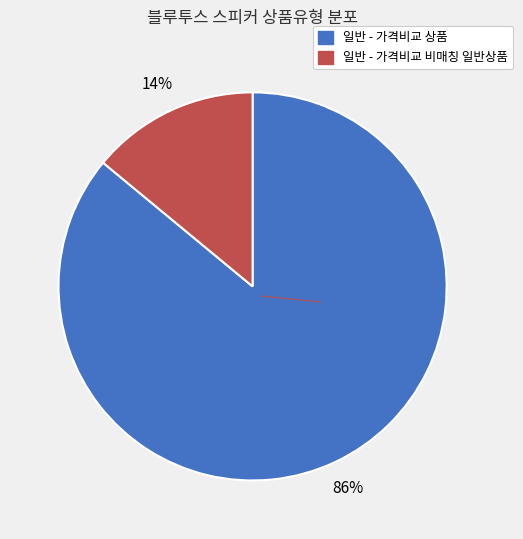

Does 일반 - 가격비교 비매칭 일반상품 represent more than half of the total?

No